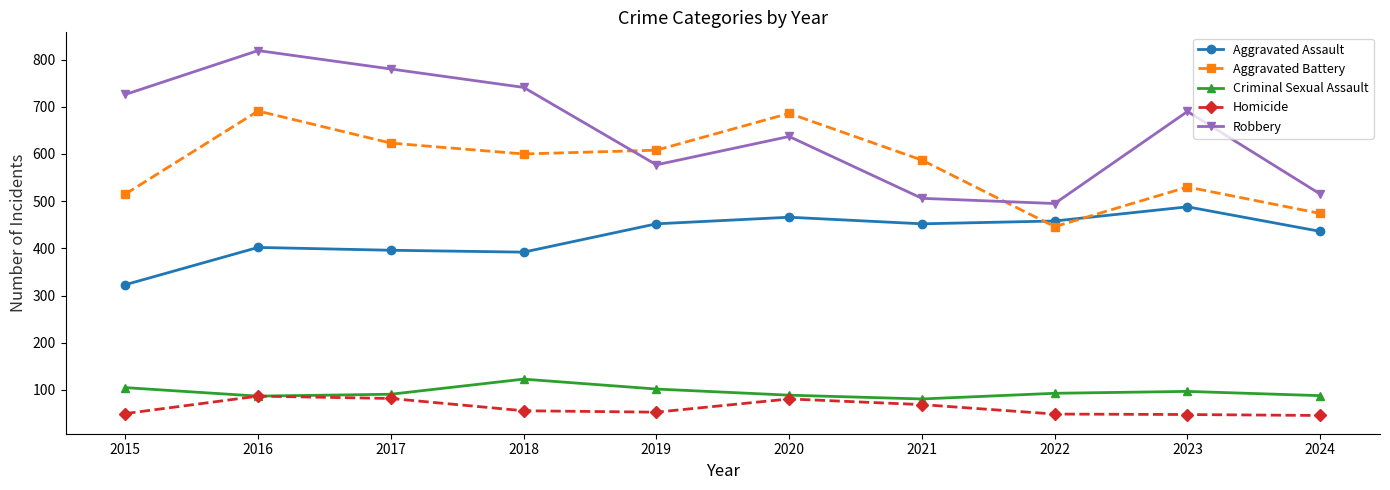

How many values in the Aggravated Assault series are below 452?

5